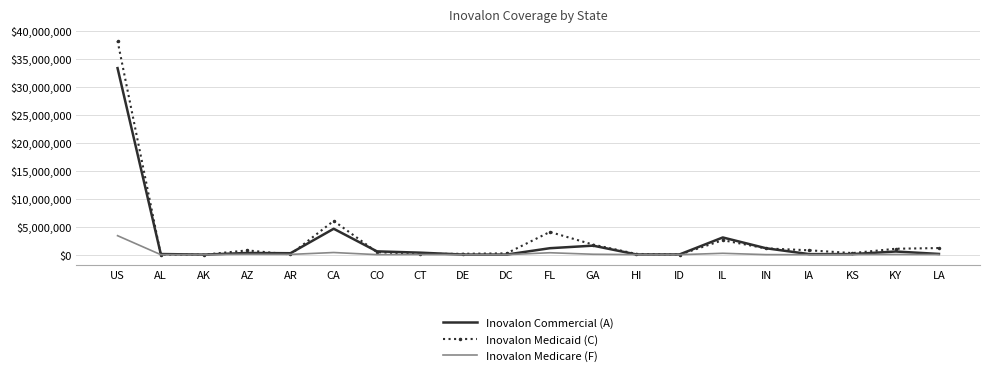

At which category is the sum across all series the highest?

US